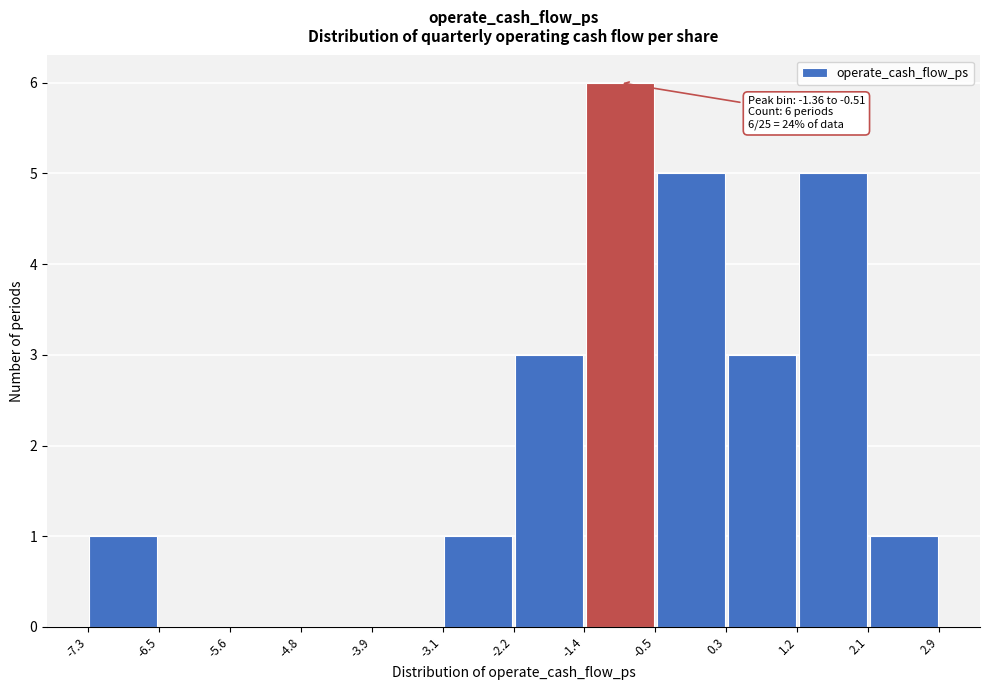

Which range on the x-axis has the tallest bar?

-1.4 to -0.5